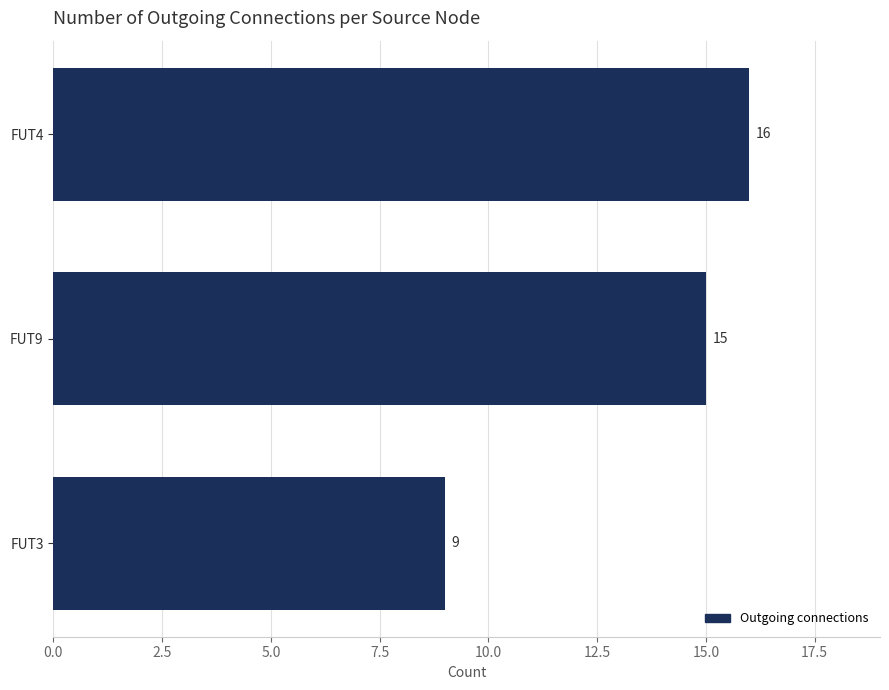

What is the sum of the values at FUT3 and FUT4?

25